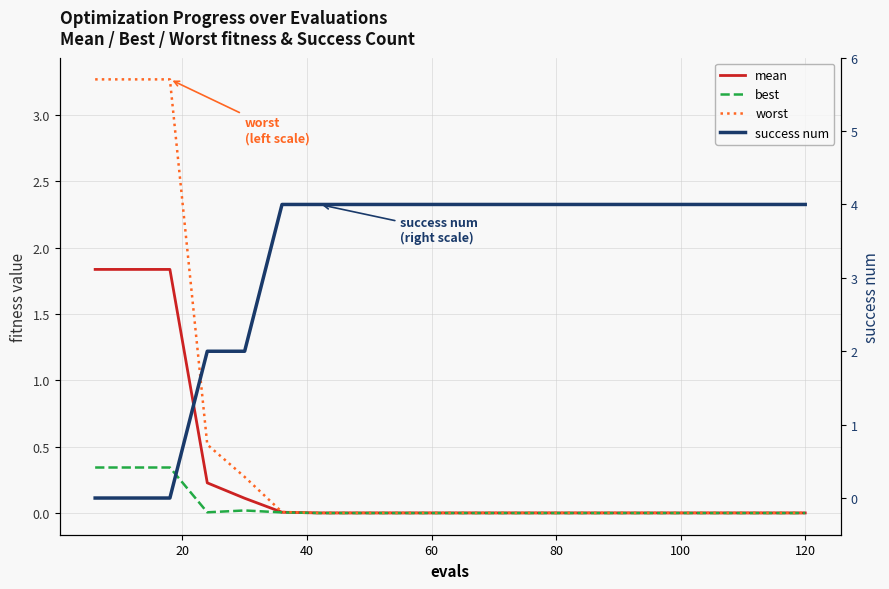

What is the average value of the mean series?

0.3